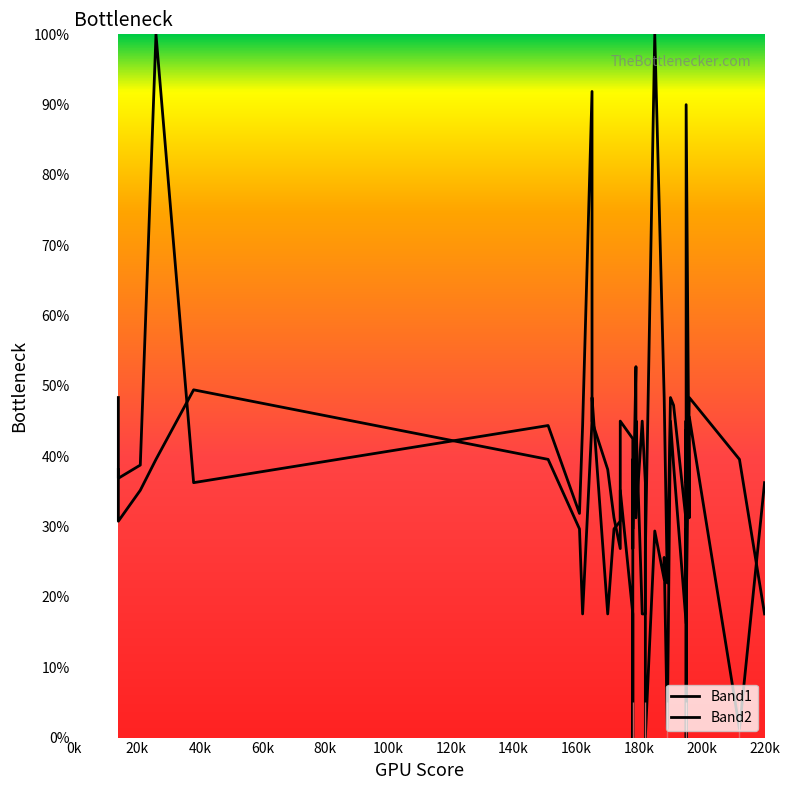

Is the value of Band1 at 120k greater than the value of Band2 at 29?

No